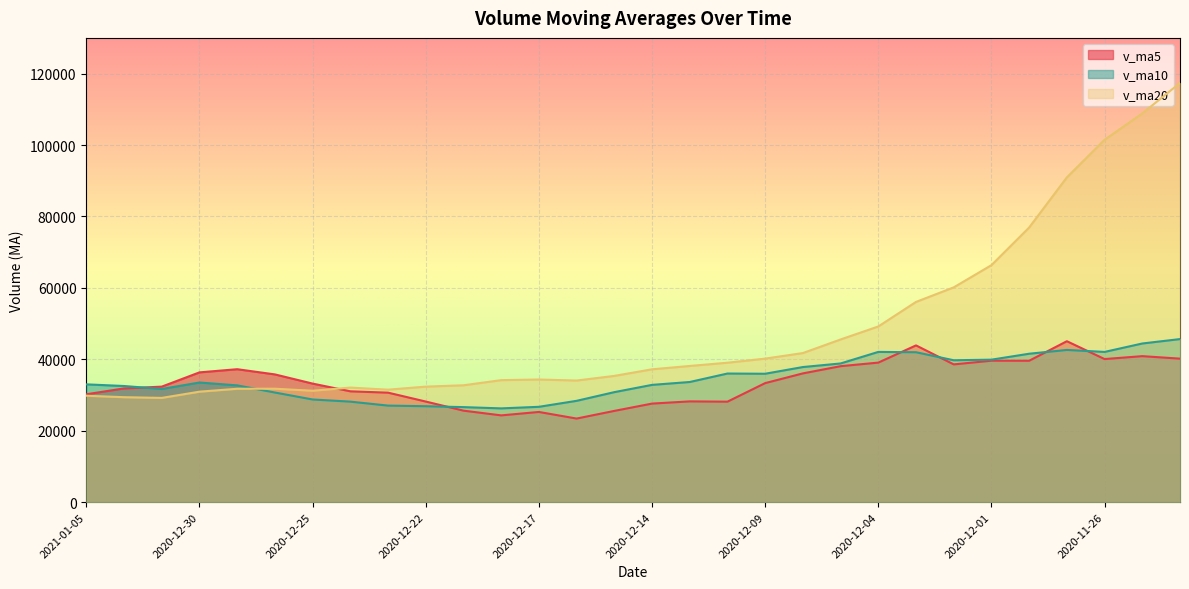

Reading right to left, extract all data points from this chart.

v_ma5: 2020-11-24=40169.5	2020-11-25=40869.1	2020-11-26=40054.5	2020-11-27=45050.3	2020-11-30=39581.6	2020-12-01=39594.8	2020-12-02=38563.5	2020-12-03=43879.8	2020-12-04=39060.3	2020-12-07=38059.9	2020-12-08=36039.4	2020-12-09=33318.2	2020-12-10=28120.5	2020-12-11=28199.2	2020-12-14=27582.7	2020-12-15=25535.9	2020-12-16=23390.0	2020-12-17=25238.6	2020-12-18=24281.6	2020-12-21=25606.2	2020-12-22=28156.1	2020-12-23=30645.9	2020-12-24=31020.4	2020-12-25=33181.8	2020-12-28=35753.9	2020-12-29=37211.3	2020-12-30=36327.3	2020-12-31=32331.3	2021-01-04=31834.5	2021-01-05=30190.0
v_ma10: 2020-11-24=45648.2	2020-11-25=44412.7	2020-11-26=42052.8	2020-11-27=42607.3	2020-11-30=41545.5	2020-12-01=39882.1	2020-12-02=39716.3	2020-12-03=41967.1	2020-12-04=42055.3	2020-12-07=38820.7	2020-12-08=37817.1	2020-12-09=35940.8	2020-12-10=36000.2	2020-12-11=33629.8	2020-12-14=32821.3	2020-12-15=30787.7	2020-12-16=28354.1	2020-12-17=26679.6	2020-12-18=26240.4	2020-12-21=26594.5	2020-12-22=26846.0	2020-12-23=27018.0	2020-12-24=28129.5	2020-12-25=28731.7	2020-12-28=30680.0	2020-12-29=32683.7	2020-12-30=33486.6	2020-12-31=31675.9	2021-01-04=32508.2	2021-01-05=32971.9
v_ma20: 2020-11-24=117373.8	2020-11-25=108847.4	2020-11-26=101459.4	2020-11-27=90940.8	2020-11-30=76896.4	2020-12-01=66357.6	2020-12-02=60129.4	2020-12-03=56057.7	2020-12-04=49180.6	2020-12-07=45541.1	2020-12-08=41732.7	2020-12-09=40176.8	2020-12-10=39026.5	2020-12-11=38118.5	2020-12-14=37183.4	2020-12-15=35334.9	2020-12-16=34035.2	2020-12-17=34323.3	2020-12-18=34147.8	2020-12-21=32707.6	2020-12-22=32331.5	2020-12-23=31479.4	2020-12-24=32064.8	2020-12-25=31180.7	2020-12-28=31750.7	2020-12-29=31735.7	2020-12-30=30920.3	2020-12-31=29177.7	2021-01-04=29374.3	2021-01-05=29783.2